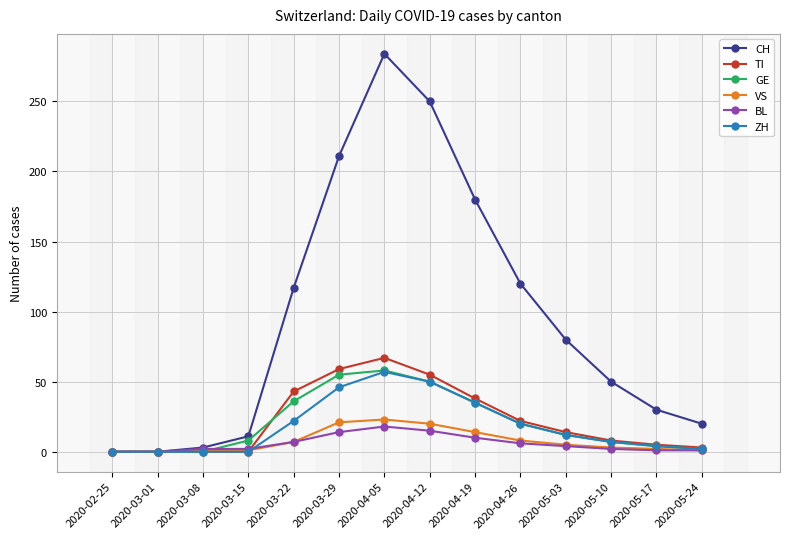

The value of ZH at 2020-03-01 is 33. True or false?

False